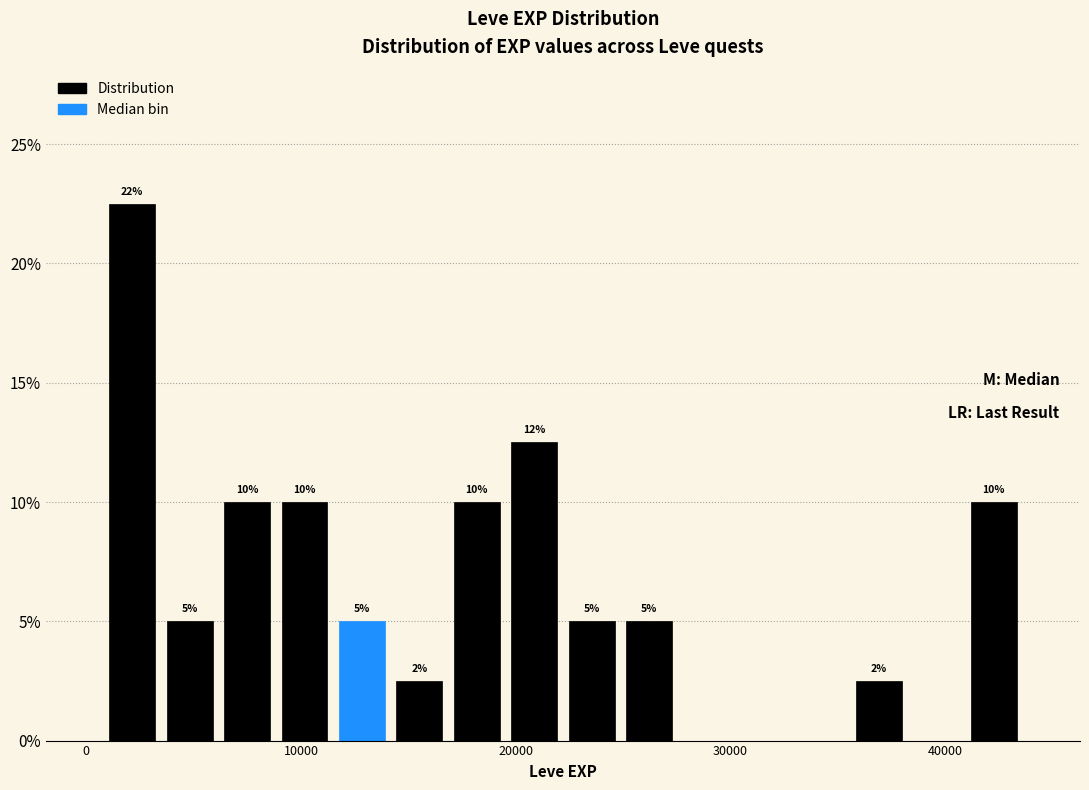

Around what value on the x-axis is the tallest bar? Give the approximate position of its centre, as read against the axis.

2000